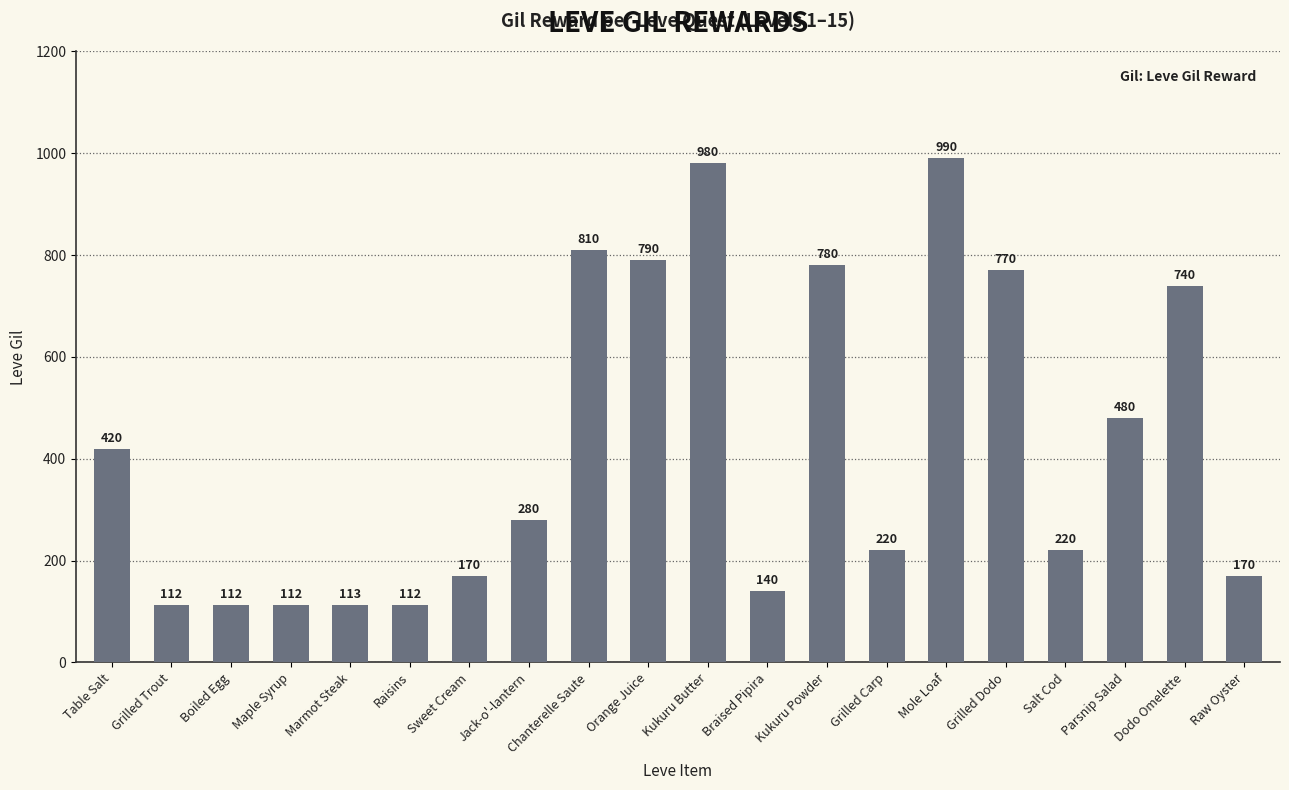

The value at Parsnip Salad is 103. True or false?

False